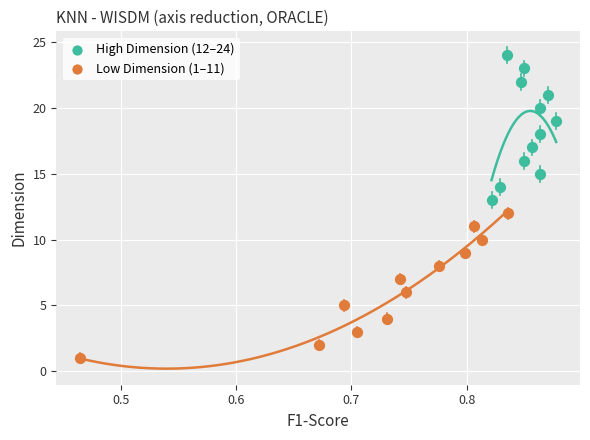

What are all the series names shown in the legend?

High Dimension (12–24), Low Dimension (1–11)